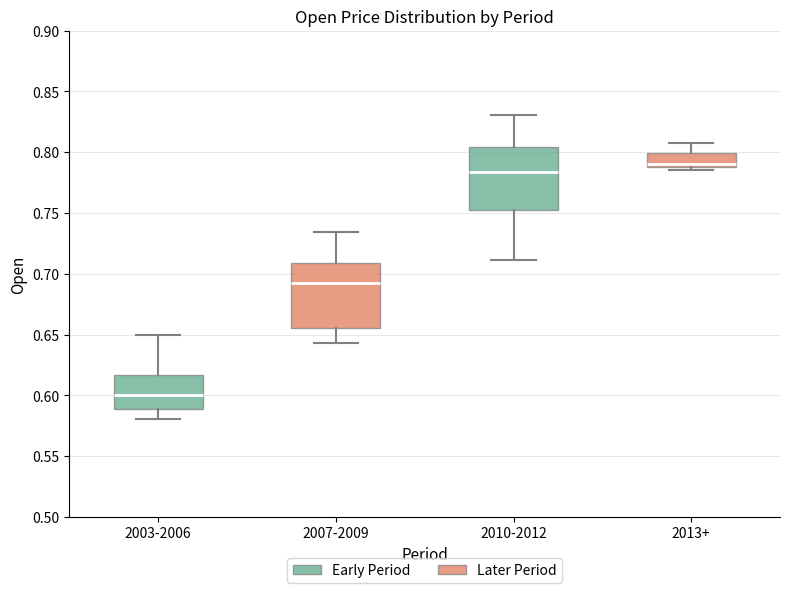

Which box has the lowest median line?

2003-2006